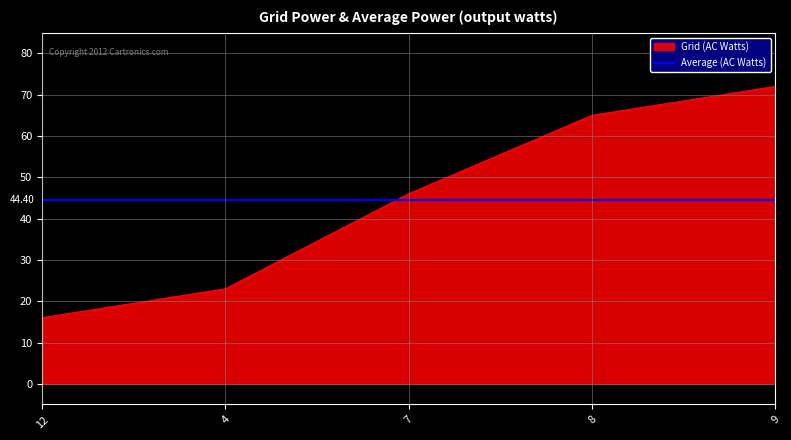

Reading right to left, list all the values displayed in this chart.

72	65	46	23	16